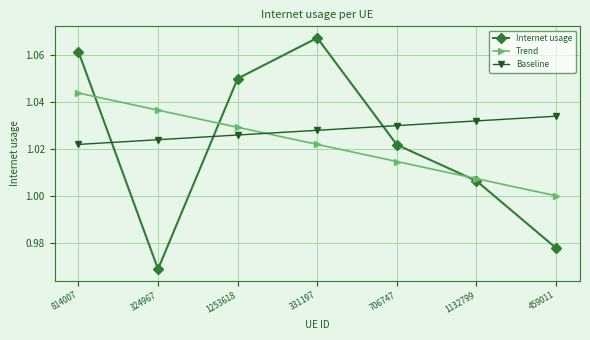

How many values in the Trend series are below 1?

1